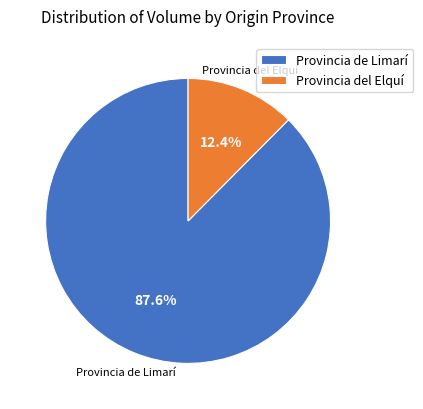

Which has a higher value, Provincia del Elquí or Provincia de Limarí?

Provincia de Limarí